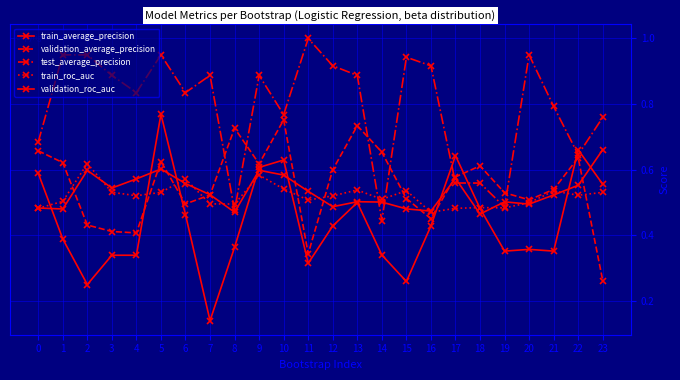

Reading right to left, transcribe all the data shown in this chart.

train_average_precision: 0.7	0.6	0.5	0.5	0.5	0.5	0.6	0.5	0.5	0.5	0.5	0.5	0.5	0.6	0.6	0.5	0.5	0.6	0.6	0.6	0.5	0.6	0.5	0.5
validation_average_precision: 0.3	0.6	0.5	0.5	0.5	0.6	0.6	0.5	0.5	0.7	0.7	0.6	0.3	0.8	0.6	0.7	0.5	0.5	0.6	0.4	0.4	0.4	0.6	0.7
test_average_precision: 0.8	0.6	0.8	0.9	0.5	0.6	0.6	0.9	0.9	0.4	0.9	0.9	1.0	0.8	0.9	0.5	0.9	0.8	0.9	0.8	0.9	0.9	0.9	0.7
train_roc_auc: 0.5	0.5	0.5	0.5	0.5	0.5	0.5	0.5	0.5	0.5	0.5	0.5	0.5	0.5	0.6	0.5	0.5	0.6	0.5	0.5	0.5	0.6	0.5	0.5
validation_roc_auc: 0.6	0.7	0.4	0.4	0.4	0.5	0.6	0.4	0.3	0.3	0.5	0.4	0.3	0.6	0.6	0.4	0.1	0.5	0.8	0.3	0.3	0.3	0.4	0.6